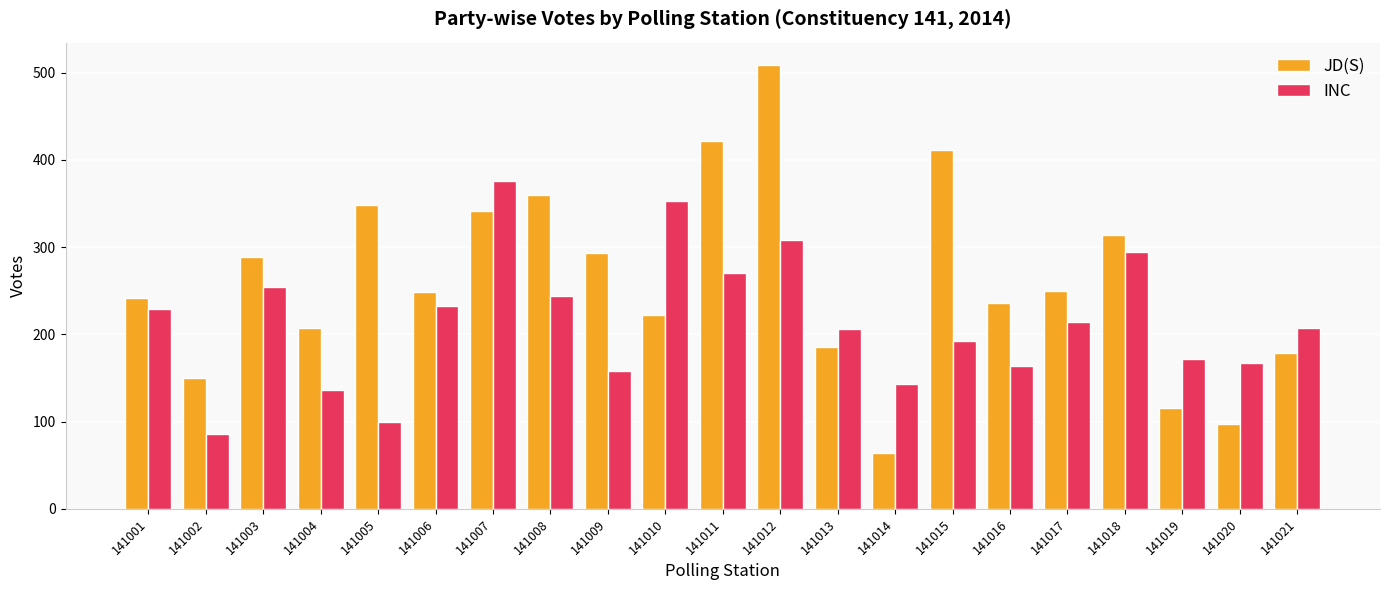

Rank the series by their maximum value, from highest to lowest.

JD(S), INC